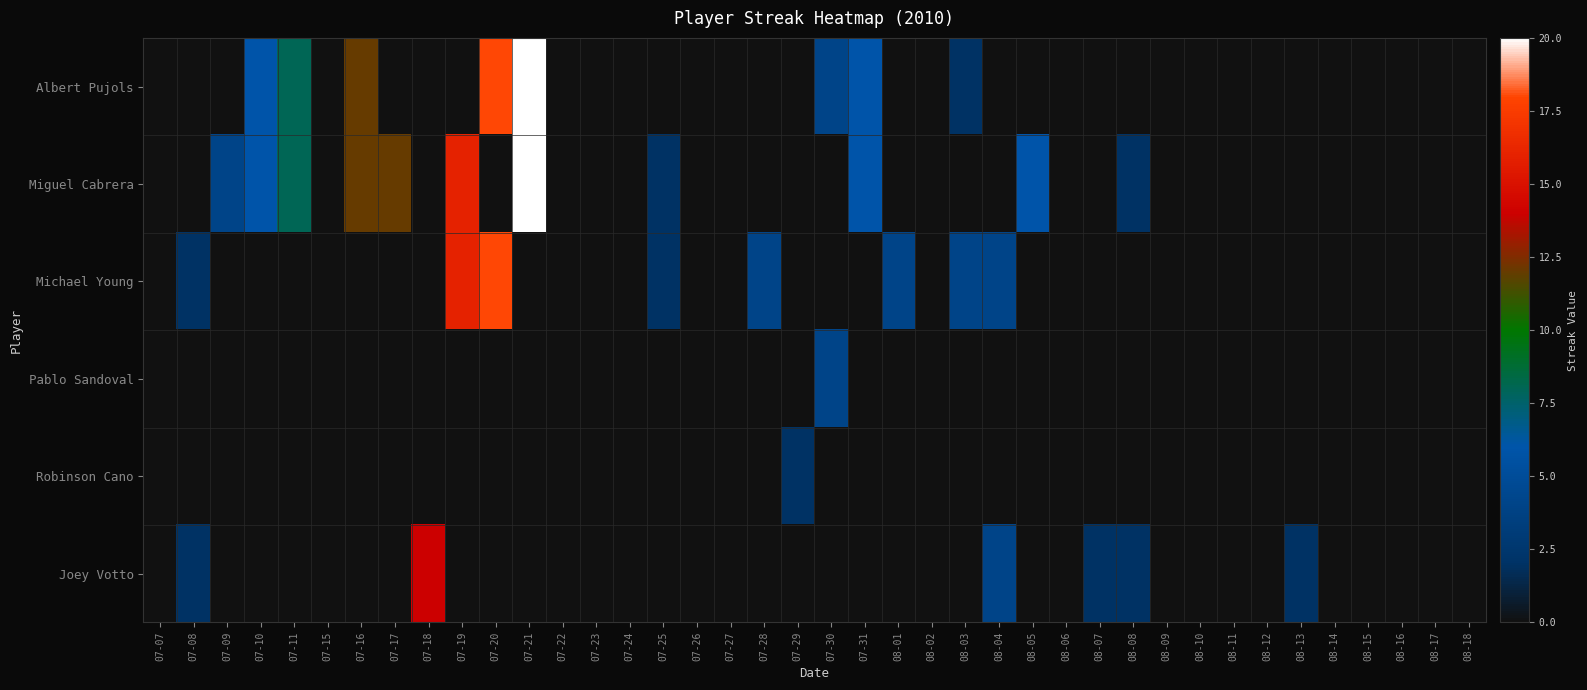

Between 07-20 and 08-02, which series saw the biggest shift?

Albert Pujols